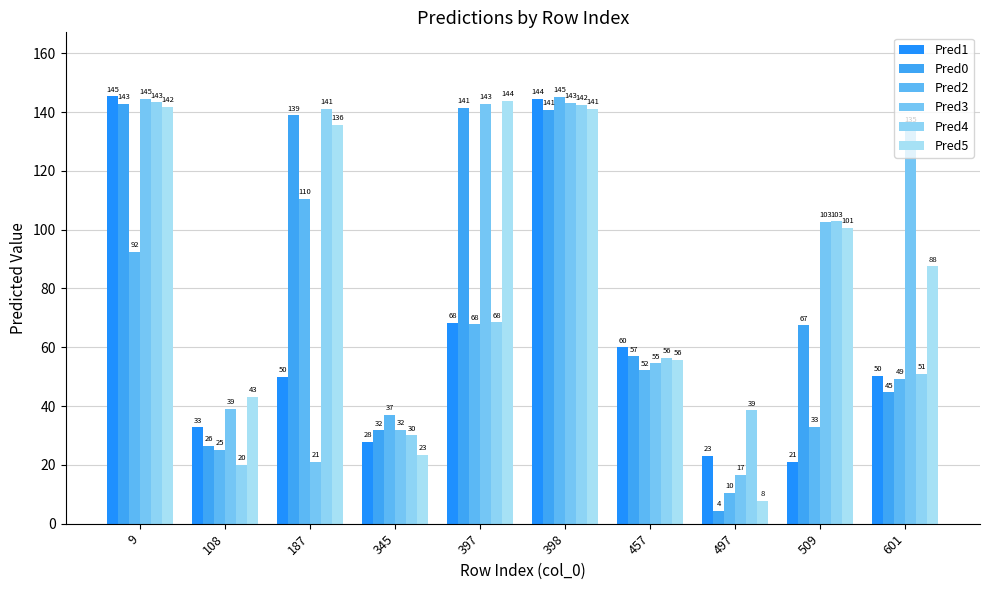

What is the difference between the maximum and minimum values in the Pred4 series?

123.2